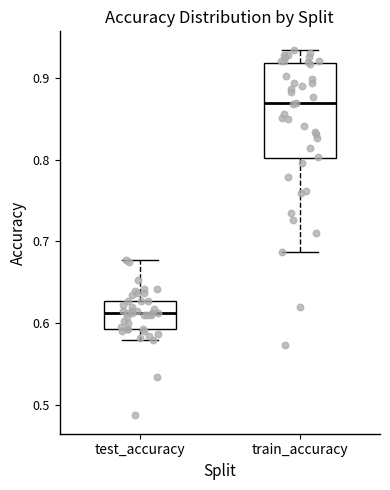

Where does the lower whisker of the box for test_accuracy end on the y-axis? The values are not printed on the chart, so give them approximately, as read against the axis.

0.58